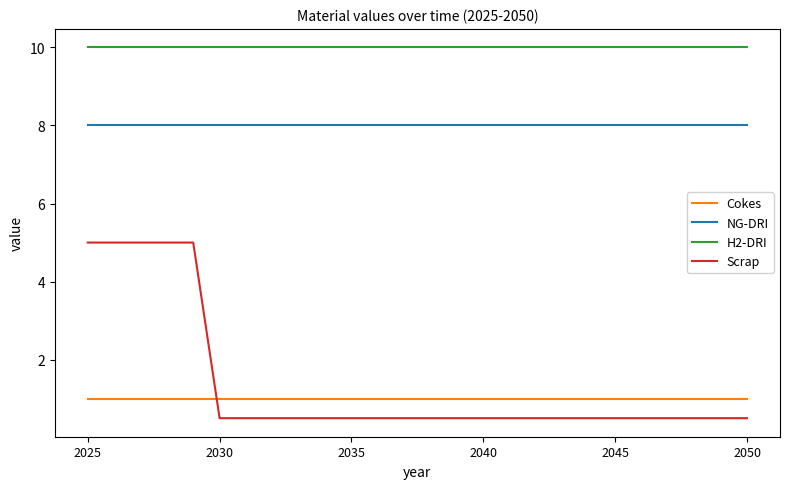

Which series has the largest total across all categories?

H2-DRI